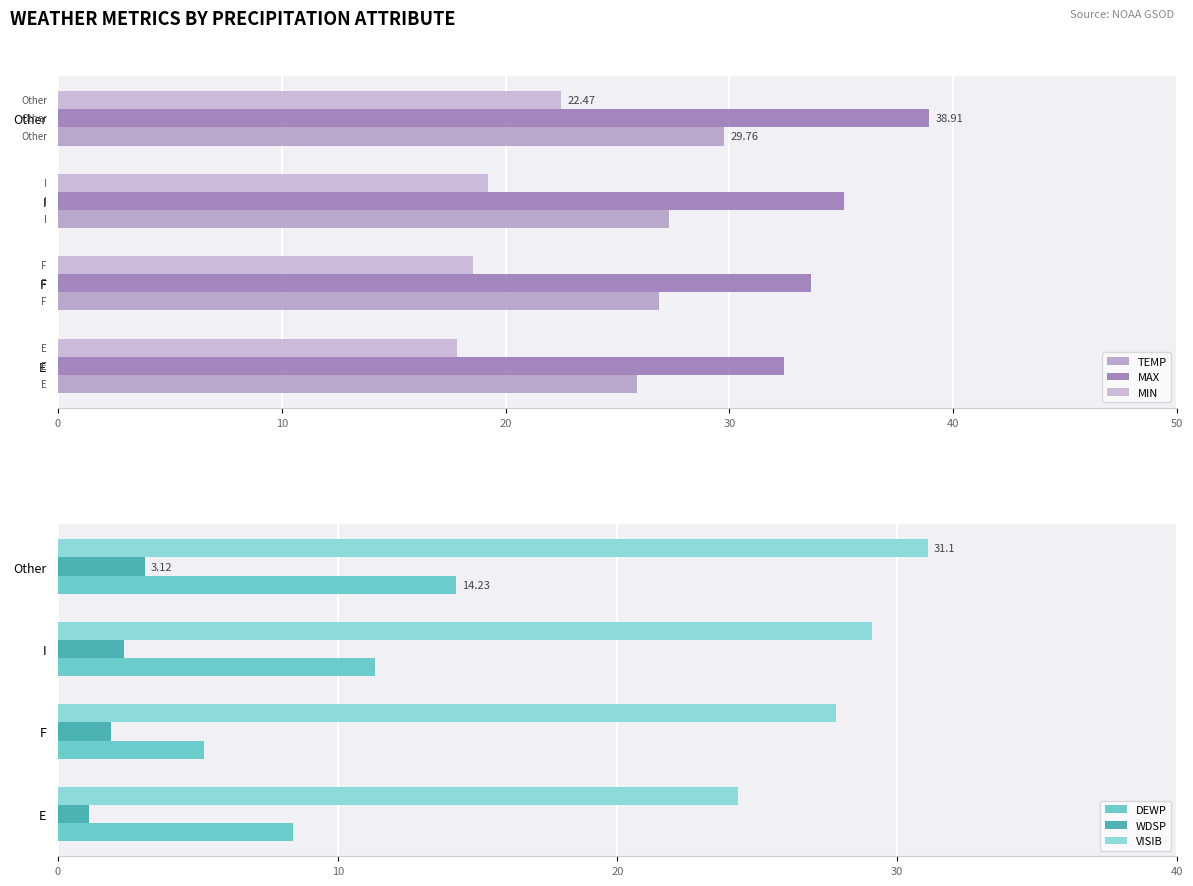

Is it true that DEWP equals 6.8 at F?

False